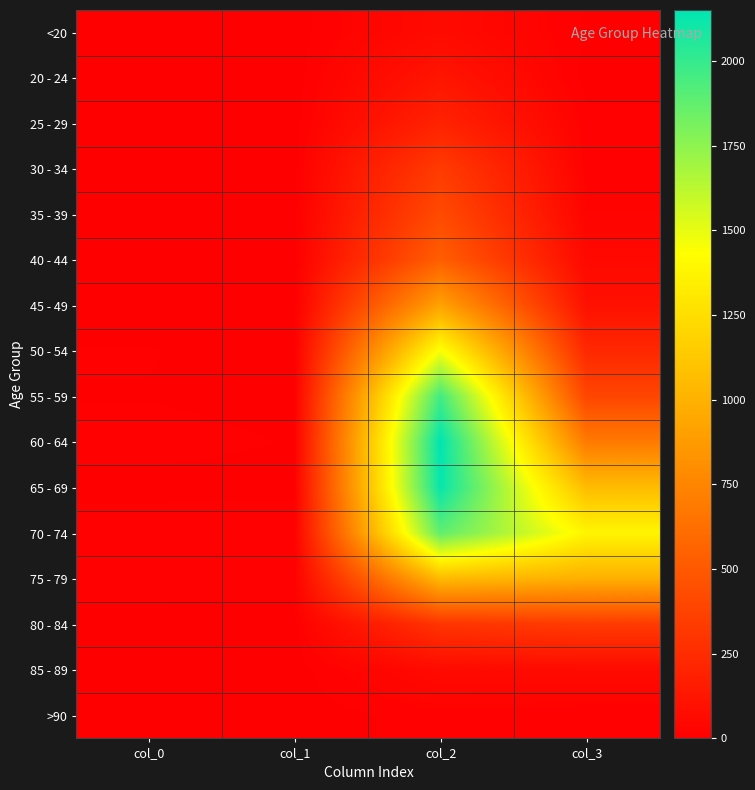

Which has a higher value, col_2 or col_1?

col_2